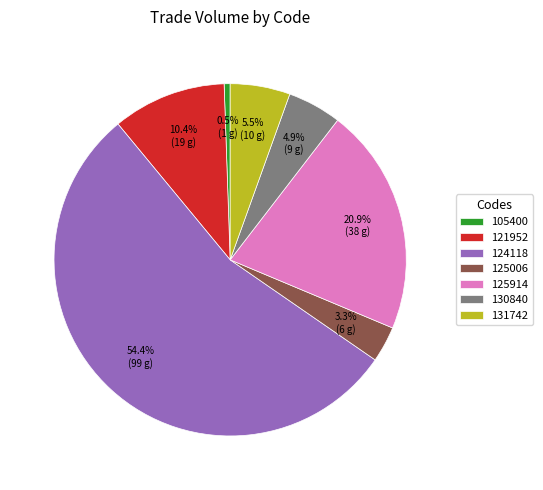

To the nearest percent, what is the combined percentage of 125006 and 105400?

4%